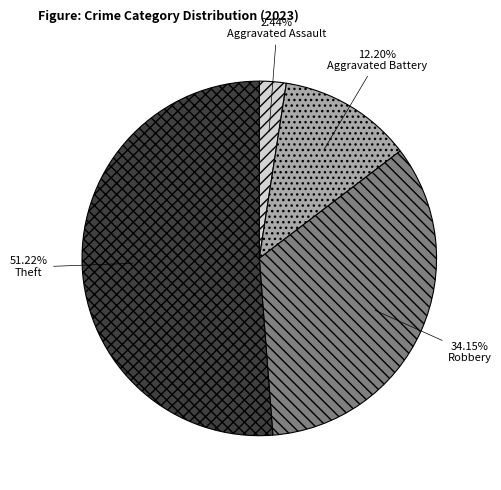

How many slices are in this pie chart?

4